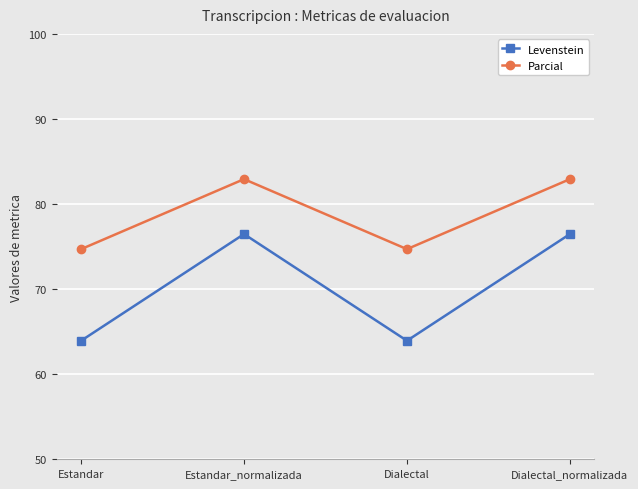

At which category does Levenstein reach its first local valley?

Dialectal